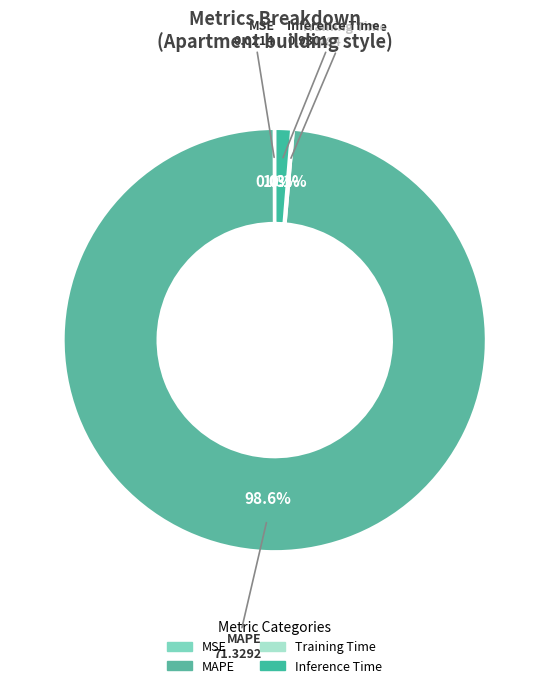

Rank the categories by value from lowest to highest.

MSE, Training Time, Inference Time, MAPE